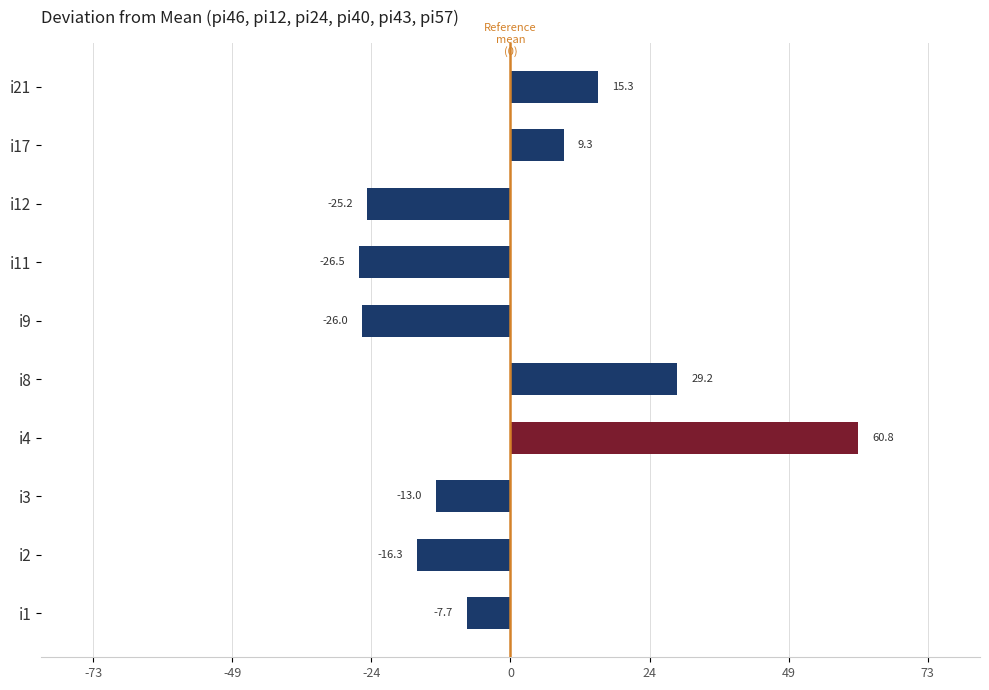

True or false: pi40 has a value of 12 at i11.

False